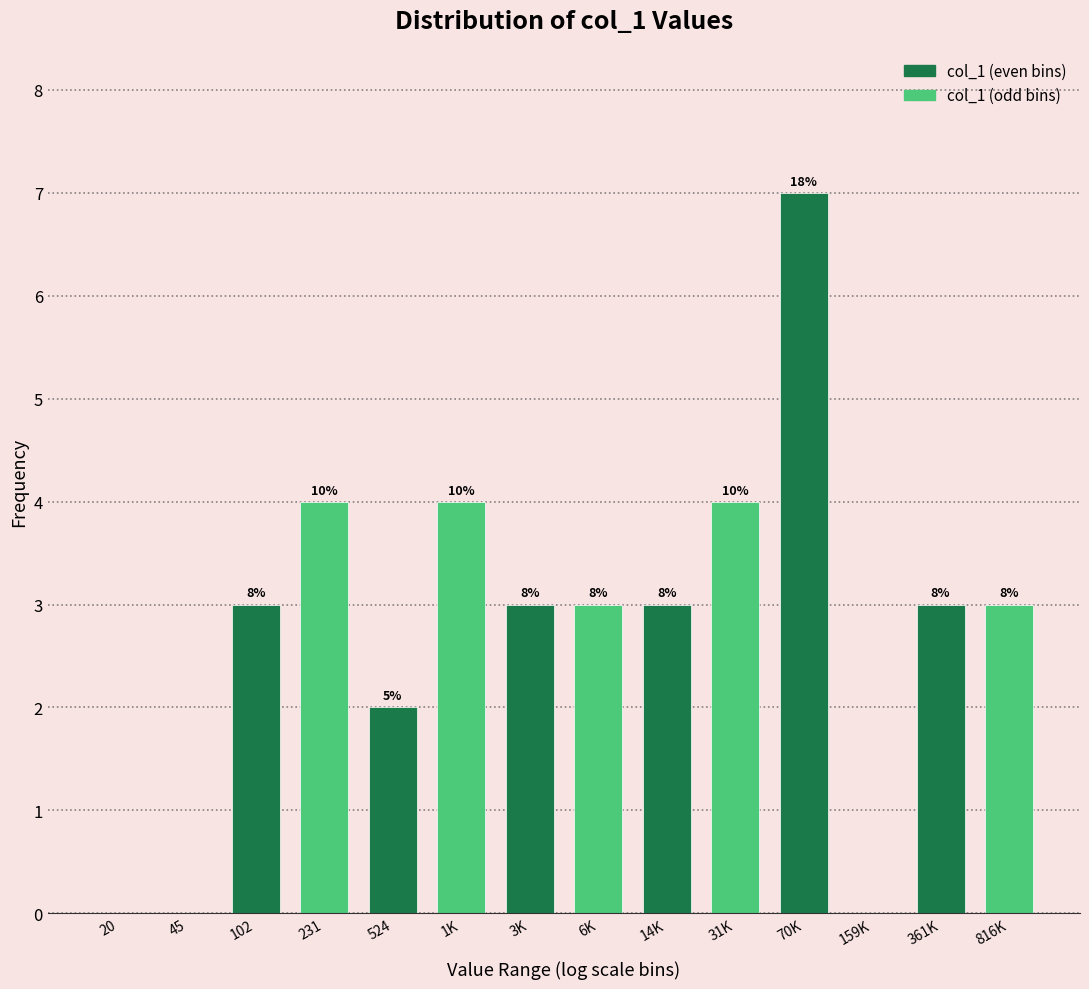

Are the bars horizontal?

No